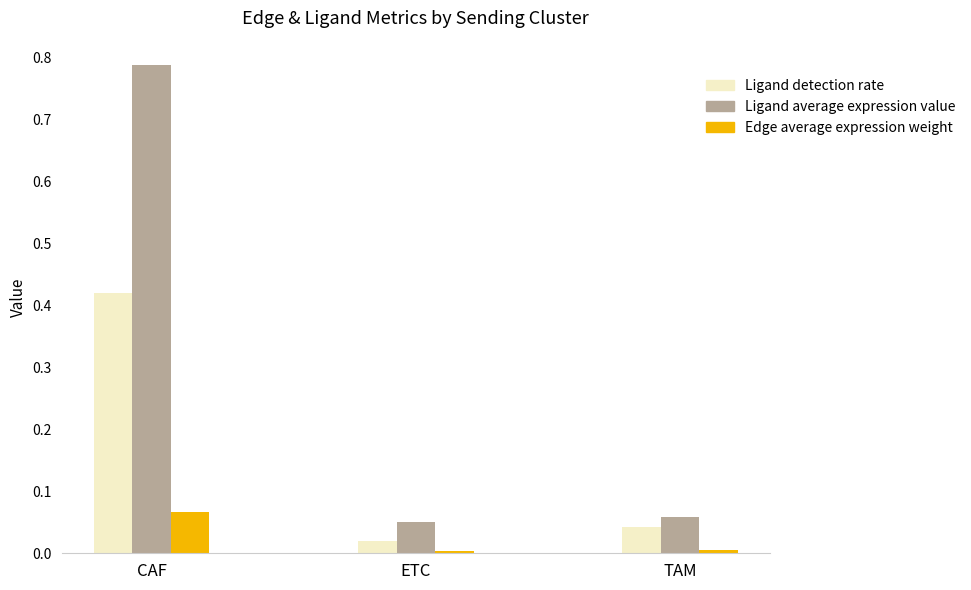

Rank the categories by Ligand average expression value value from highest to lowest.

CAF, TAM, ETC